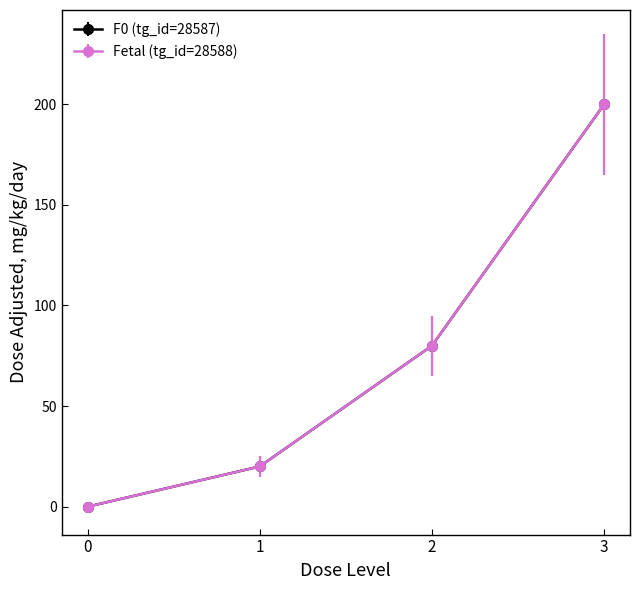

Does the chart have visible grid lines?

No